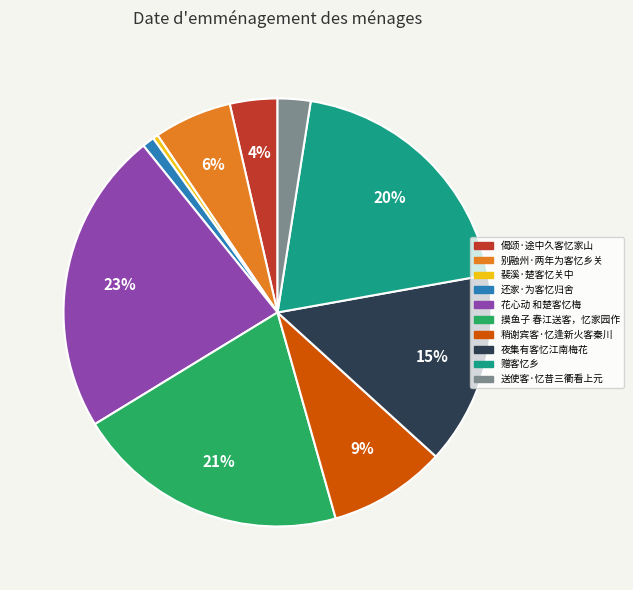

How many segments does this pie chart have?

10